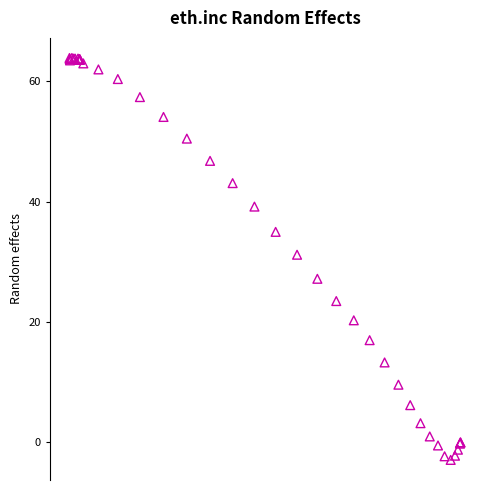

What Y value in the scatter plot is closest to 30?

31.2